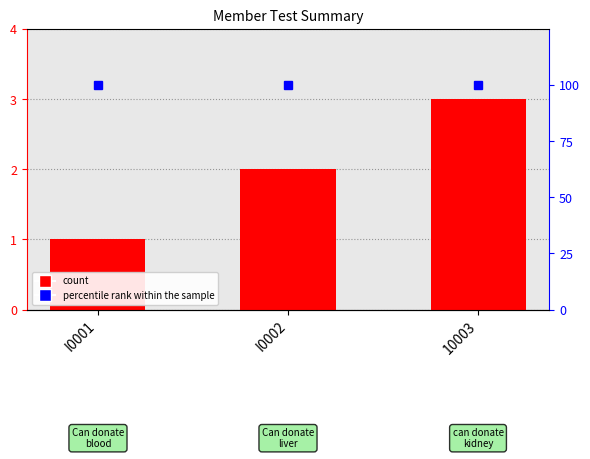

Reading left to right, extract all data points from this chart.

count: I0001=1	I0002=2	10003=3
percentile rank within the sample: I0001=100	I0002=100	10003=100